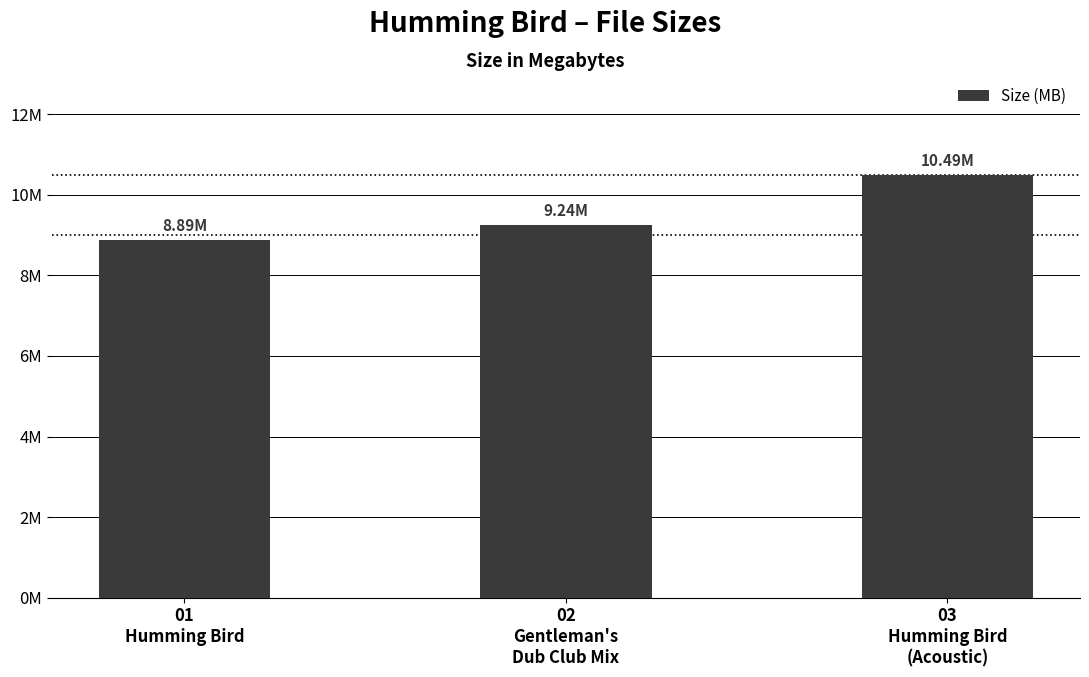

List the labels in order of value, smallest first.

01
Humming Bird, 02
Gentleman's
Dub Club Mix, 03
Humming Bird
(Acoustic)